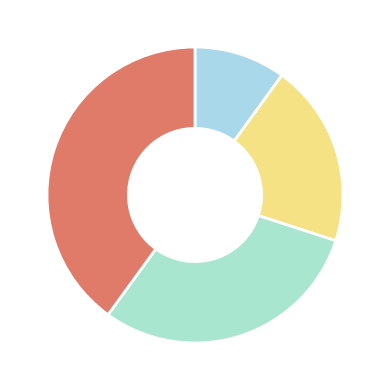

Is there any slice that represents more than half of the pie?

No